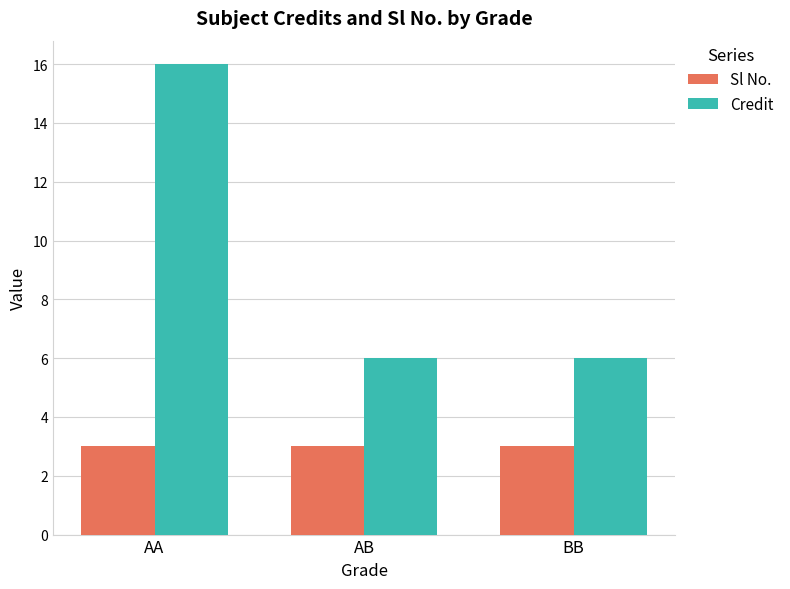

What is the label of the 1st bar from the right?

BB